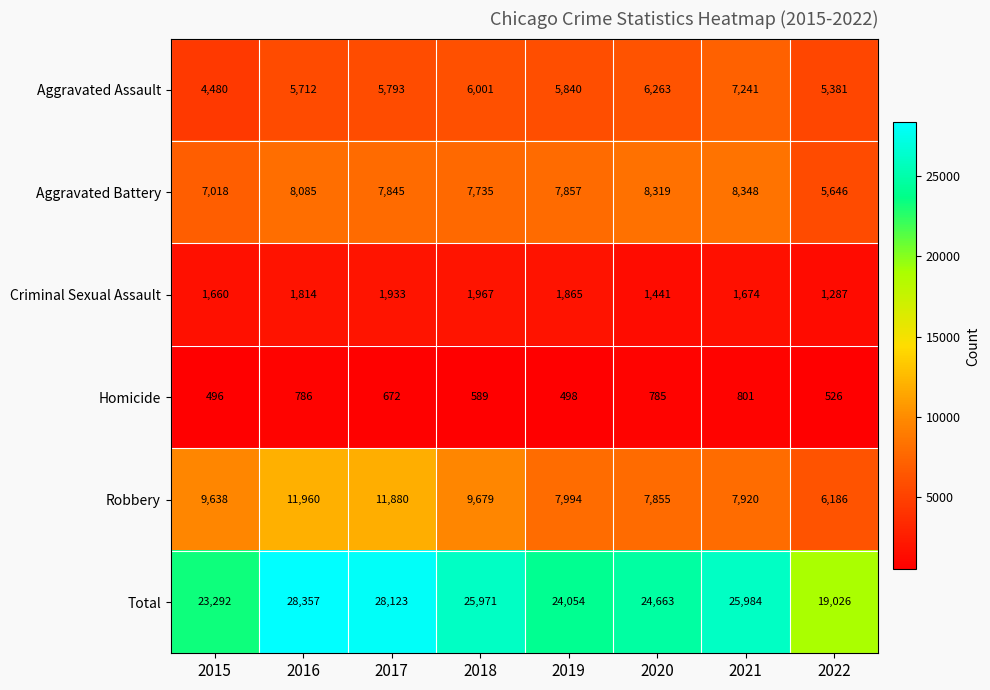

Count the number of categories in the chart.

8